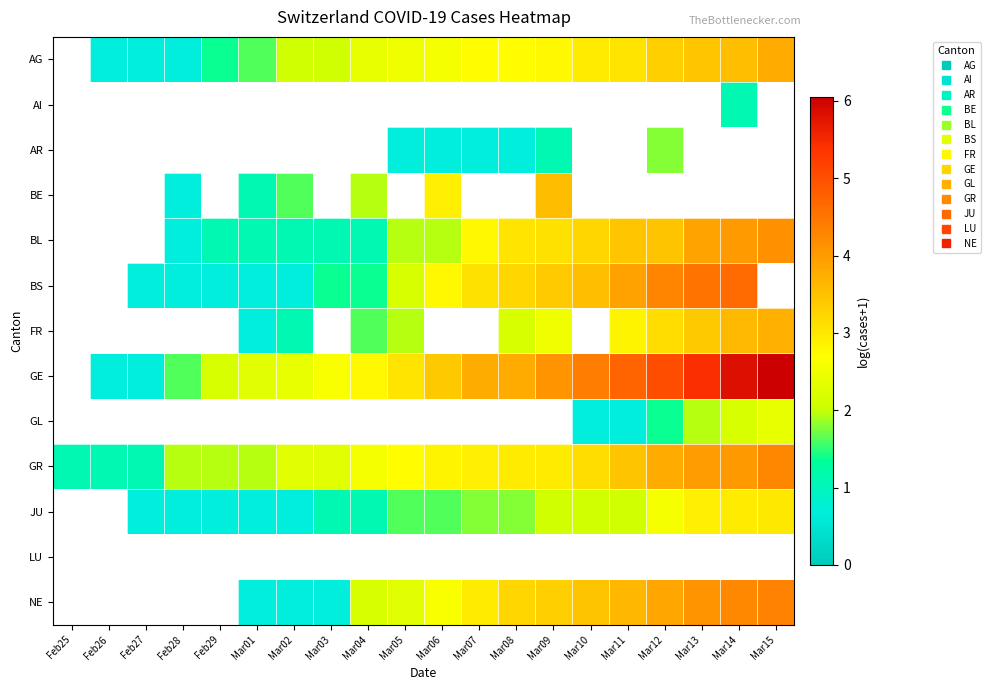

What is the approximate value of NE at Mar11?

3.6